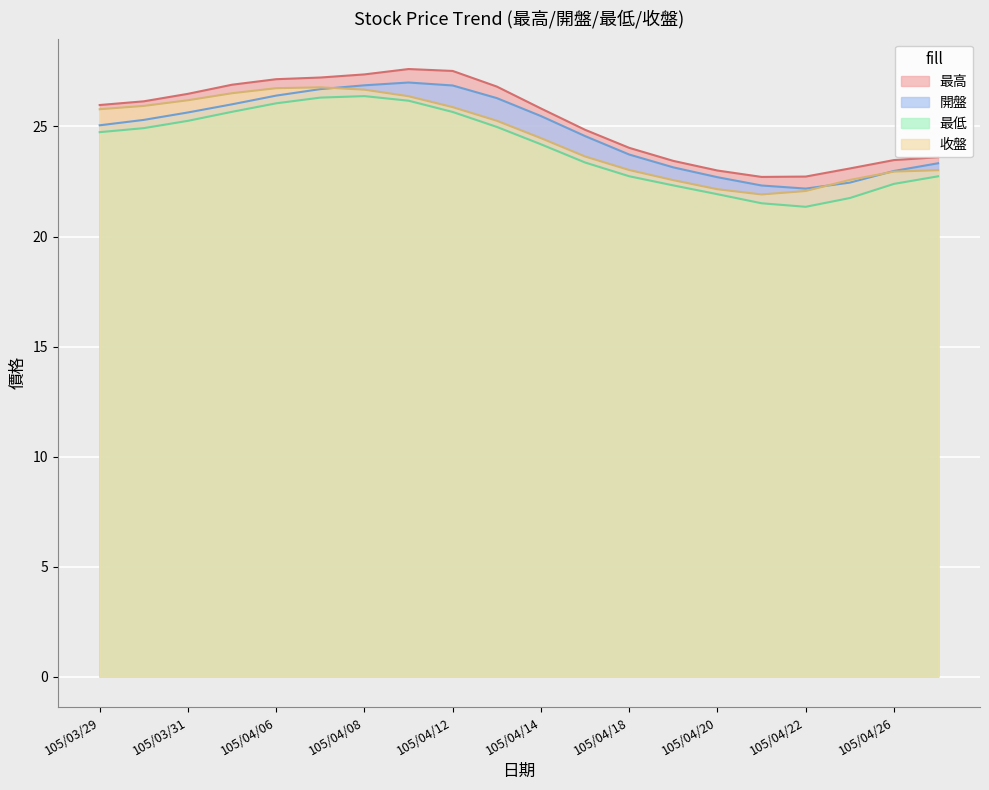

What is the minimum value shown in the chart?

21.3